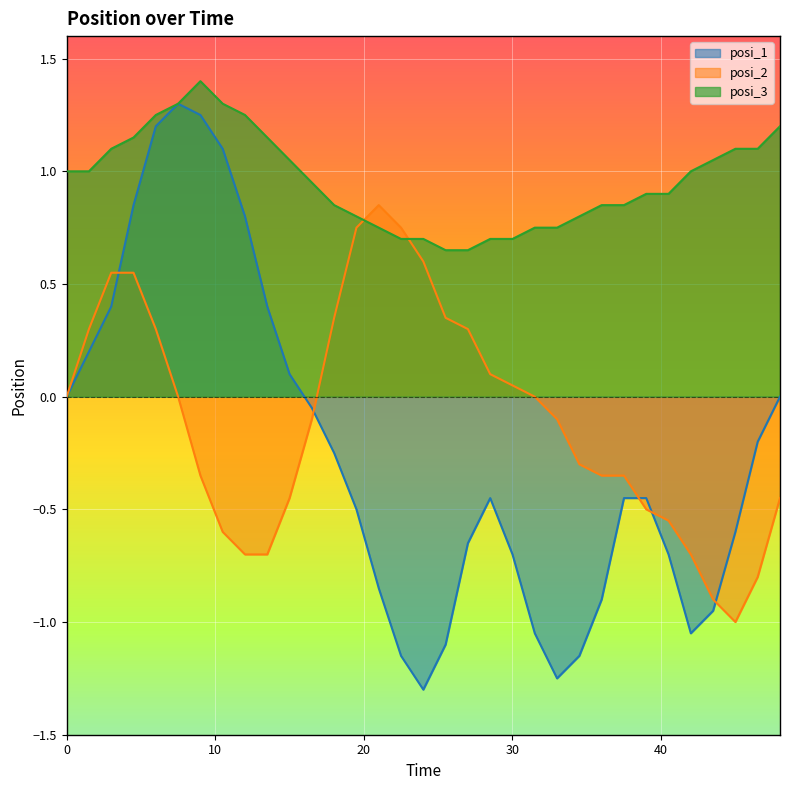

What is the lowest value of the posi_2 series?

-1.0